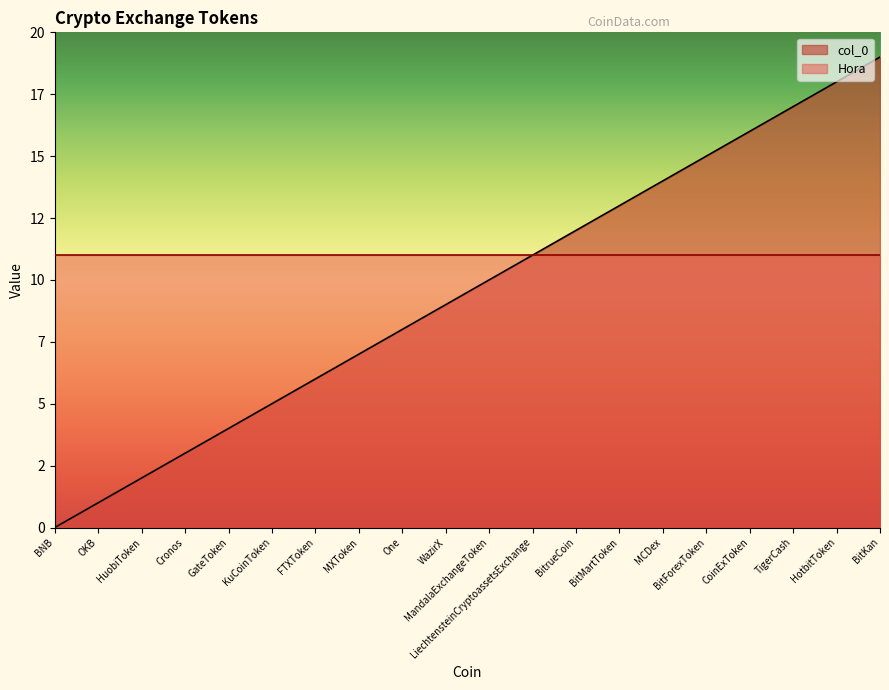

Reading left to right, transcribe all the data shown in this chart.

BNB=0	OKB=1	HuobiToken=2	Cronos=3	GateToken=4	KuCoinToken=5	FTXToken=6	MXToken=7	One=8	WazirX=9	MandalaExchangeToken=10	LiechtensteinCryptoassetsExchange=11	BitrueCoin=12	BitMartToken=13	MCDex=14	BitForexToken=15	CoinExToken=16	TigerCash=17	HotbitToken=18	BitKan=19